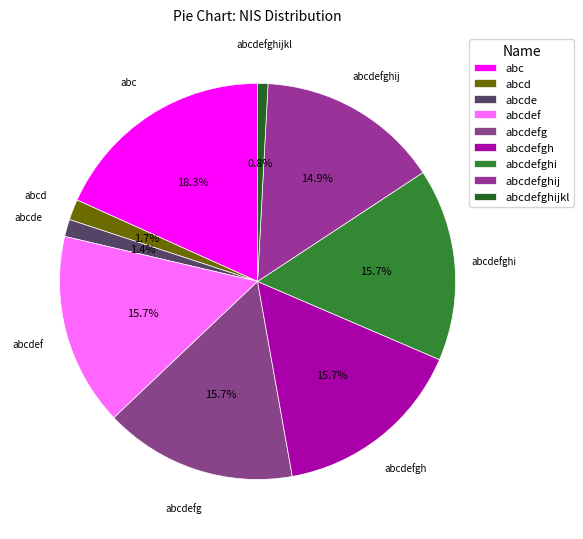

How much of the chart is everything except abcdefghi?

84.3%